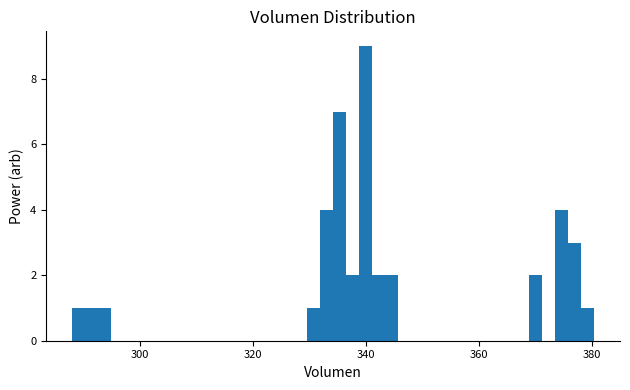

Read against the x-axis, roughly where is the centre of the tallest bar?

340